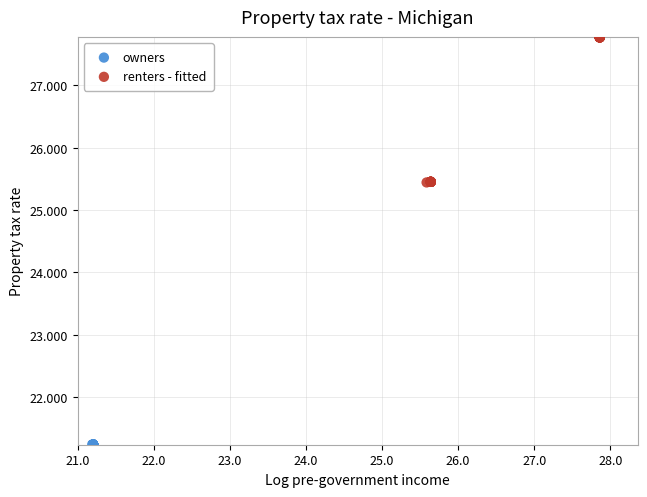

Which series reaches the minimum Y coordinate?

owners